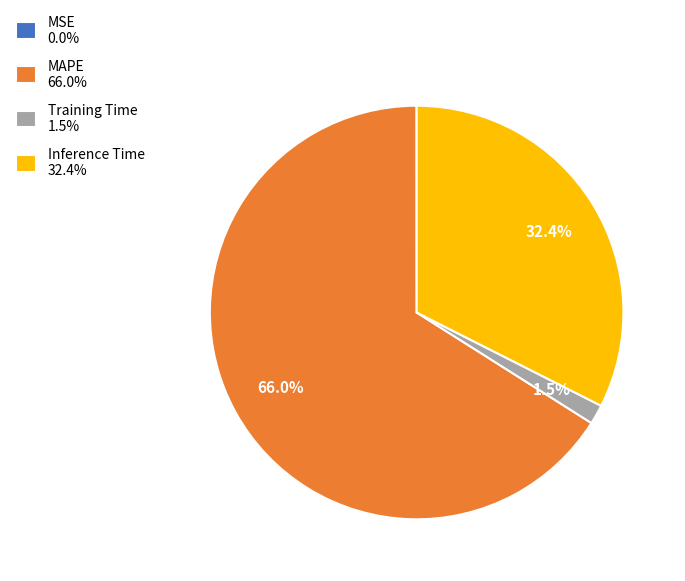

How much of the chart is everything except Inference Time 32.4%?

67.6%